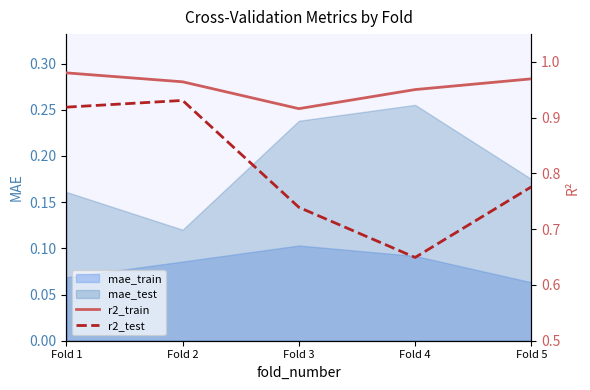

True or false: r2_test has a value of 0.8 at Fold 5.

True